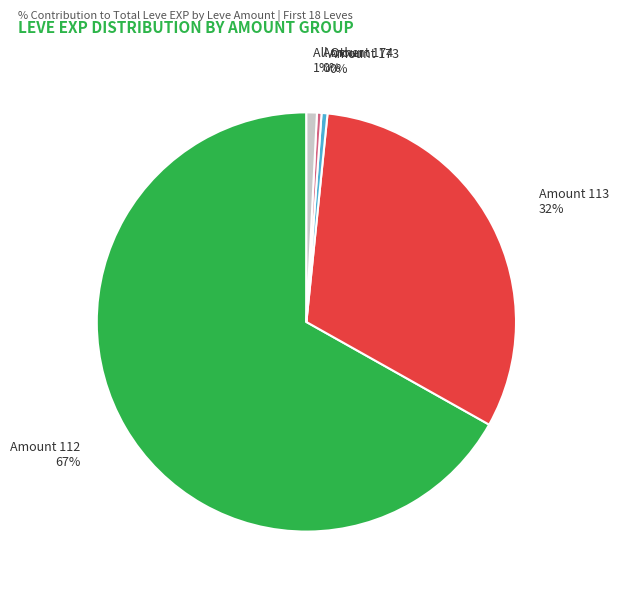

To the nearest percent, what is the difference between the largest and smallest slice percentages?

67%